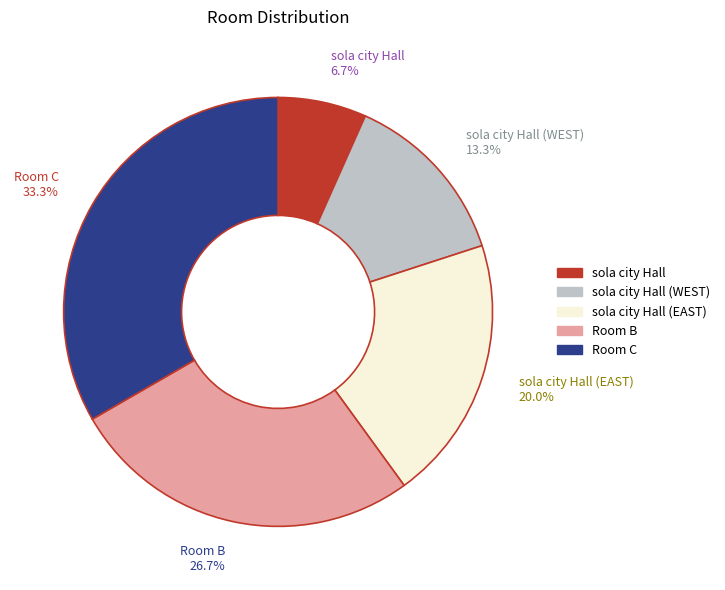

Which has a higher value, sola city Hall (WEST) 13.3% or Room B 26.7%?

Room B 26.7%